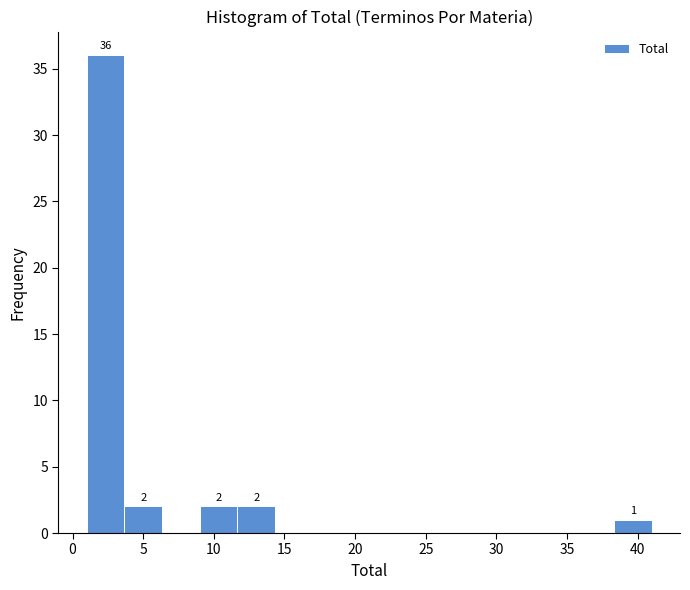

Over which range of the x-axis is the bar tallest?

1.0 to 3.5